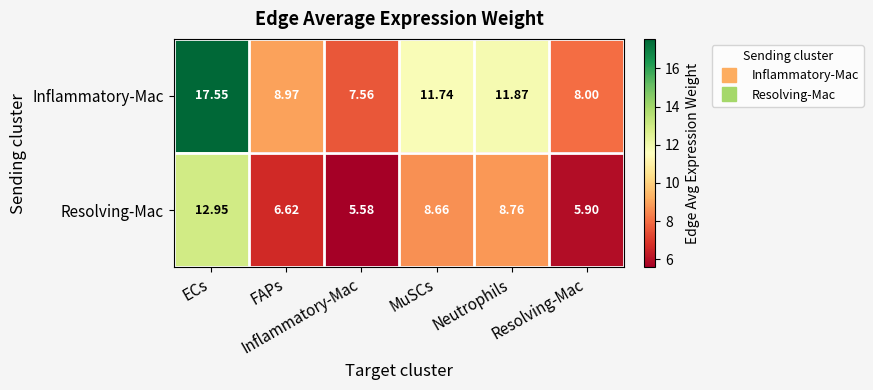

What is the greatest value displayed?

17.6